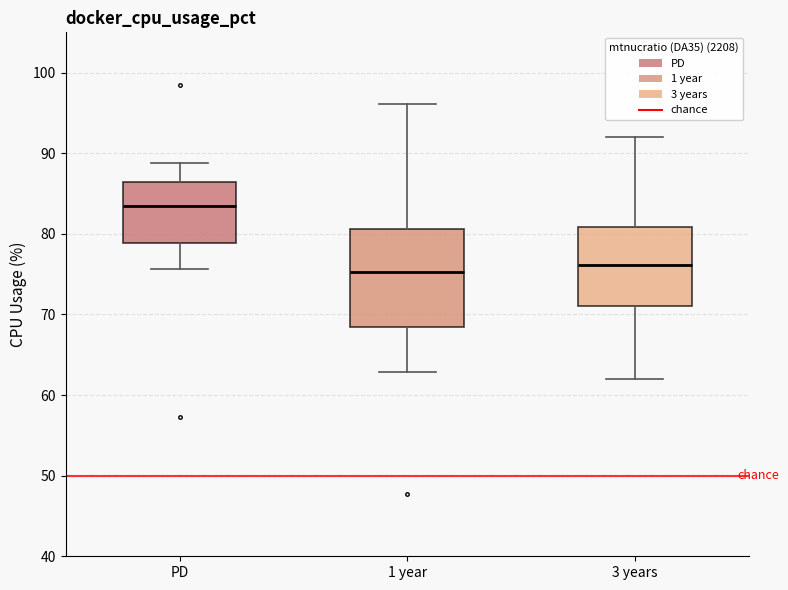

Reading left to right, transcribe this box plot: for each box, give where its median line is, the range the box spans, and where its two whiskers end, as read against the y-axis. The values are not printed on the chart, so give them approximately, as read against the axis.

PD: median 83, box 79 to 86, whiskers 76 to 89
1 year: median 75, box 68 to 81, whiskers 63 to 96
3 years: median 76, box 71 to 81, whiskers 62 to 92